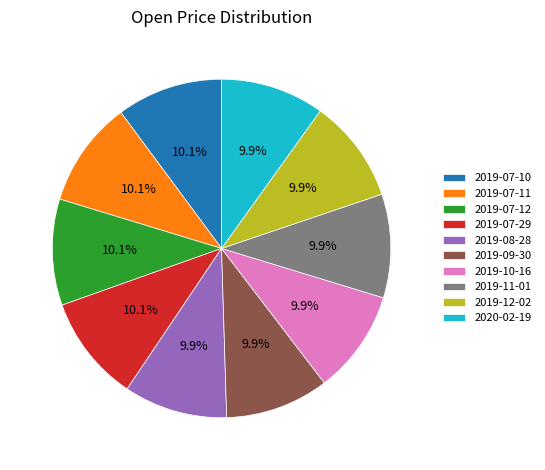

Is the sum of 2019-07-29 and 2019-07-11 greater than half?

No